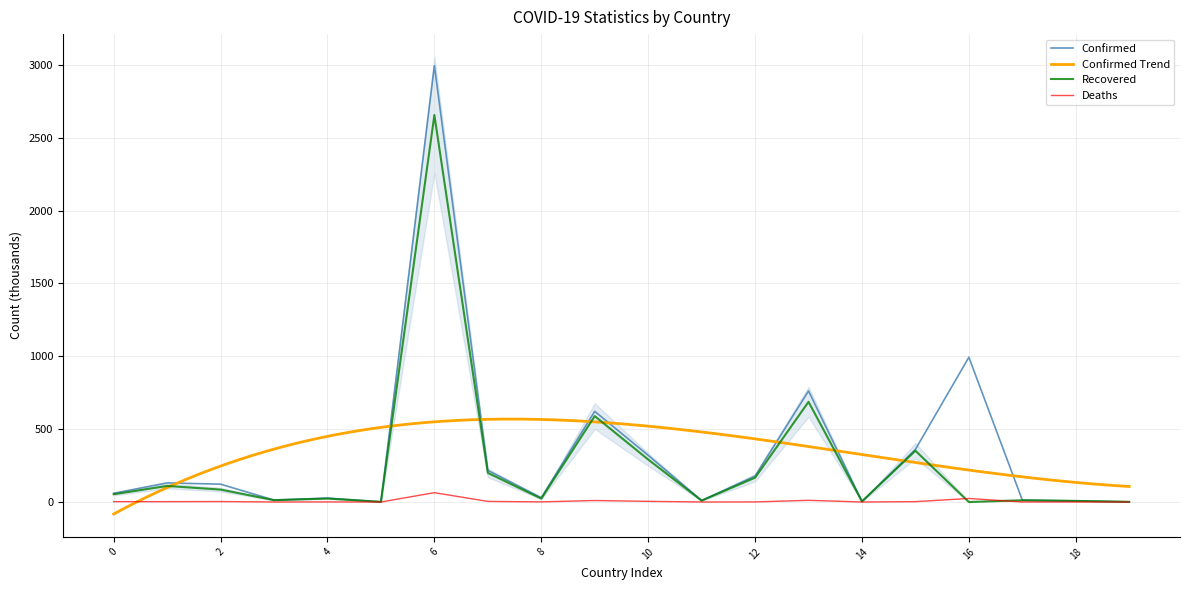

What is the maximum value for Recovered?

2655.4